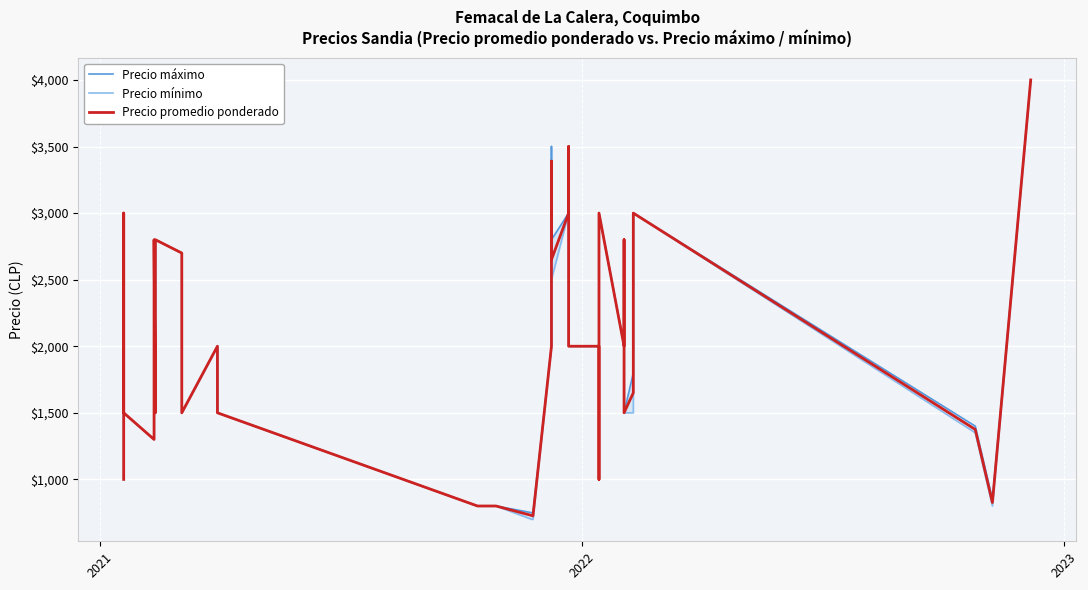

List the series in order of their peak value, lowest first.

Precio máximo, Precio mínimo, Precio promedio ponderado